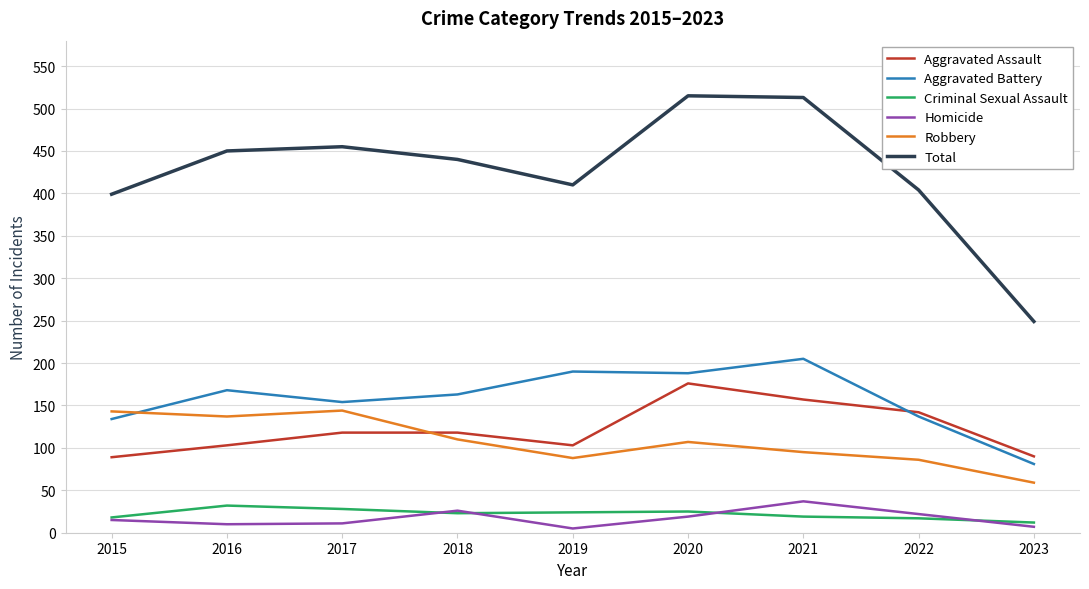

Which series ends up on top after the final intersection of Aggravated Battery and Aggravated Assault?

Aggravated Assault